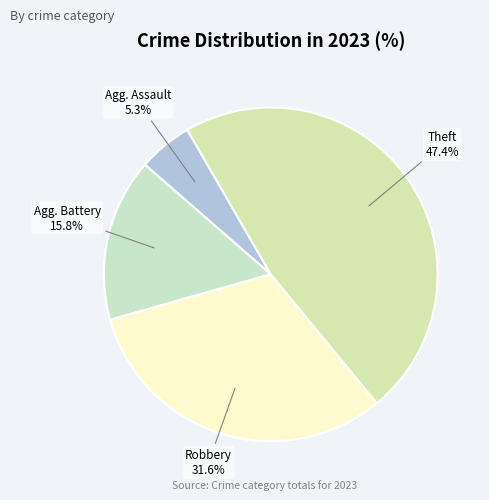

Which slice is the largest?

Theft